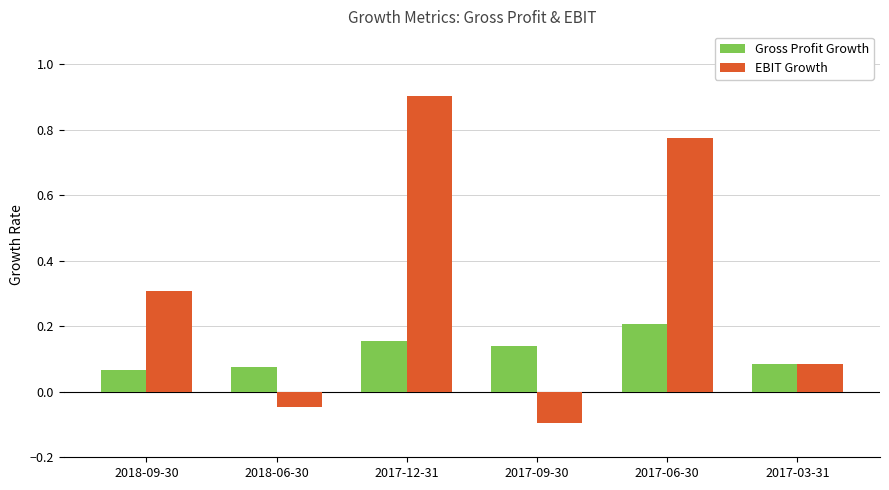

List the series in order of their overall mean, highest first.

EBIT Growth, Gross Profit Growth